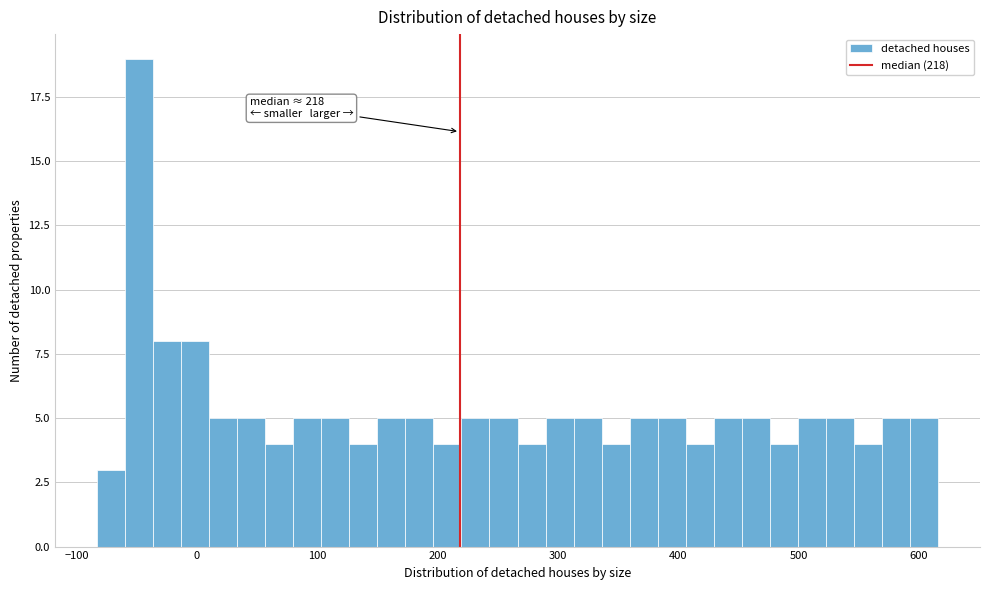

Read against the x-axis, roughly where is the centre of the tallest bar?

-50